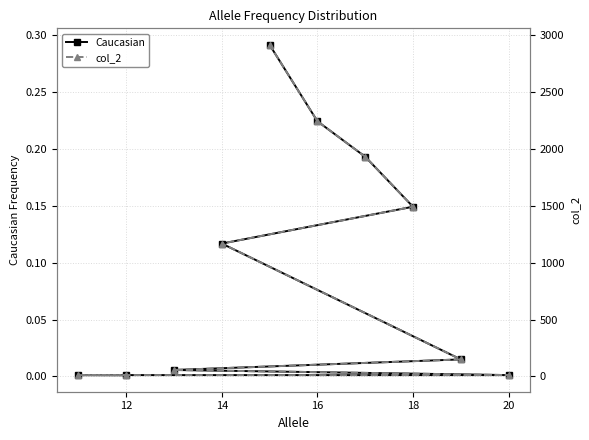

True or false: Caucasian has a value of 0.1 at 20.

False